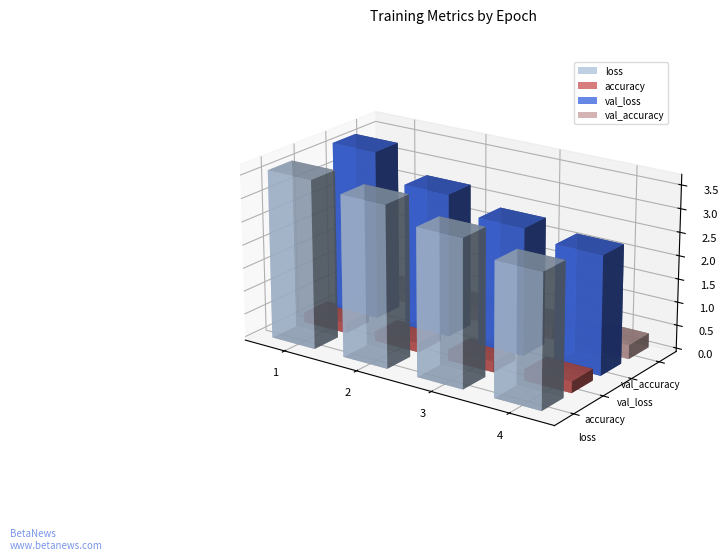

Reading left to right, extract all data points from this chart.

loss: 1=3.6	2=3.5	3=3.1	4=2.8
accuracy: 1=0.2	2=0.2	3=0.2	4=0.2
val_loss: 1=3.6	2=3.1	3=2.7	4=2.5
val_accuracy: 1=0.2	2=0.3	3=0.3	4=0.3